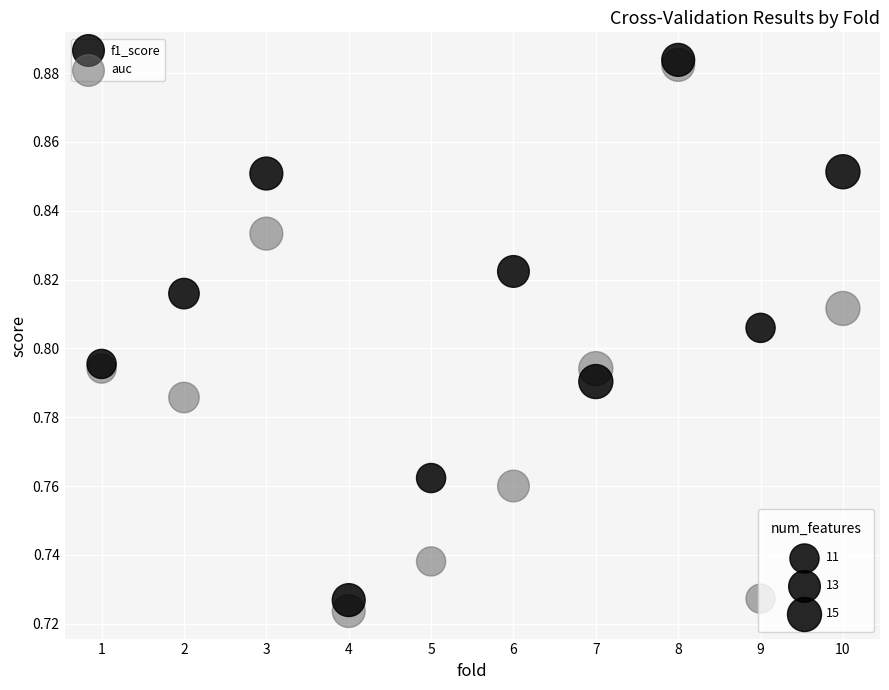

Which series reaches the minimum Y coordinate?

auc